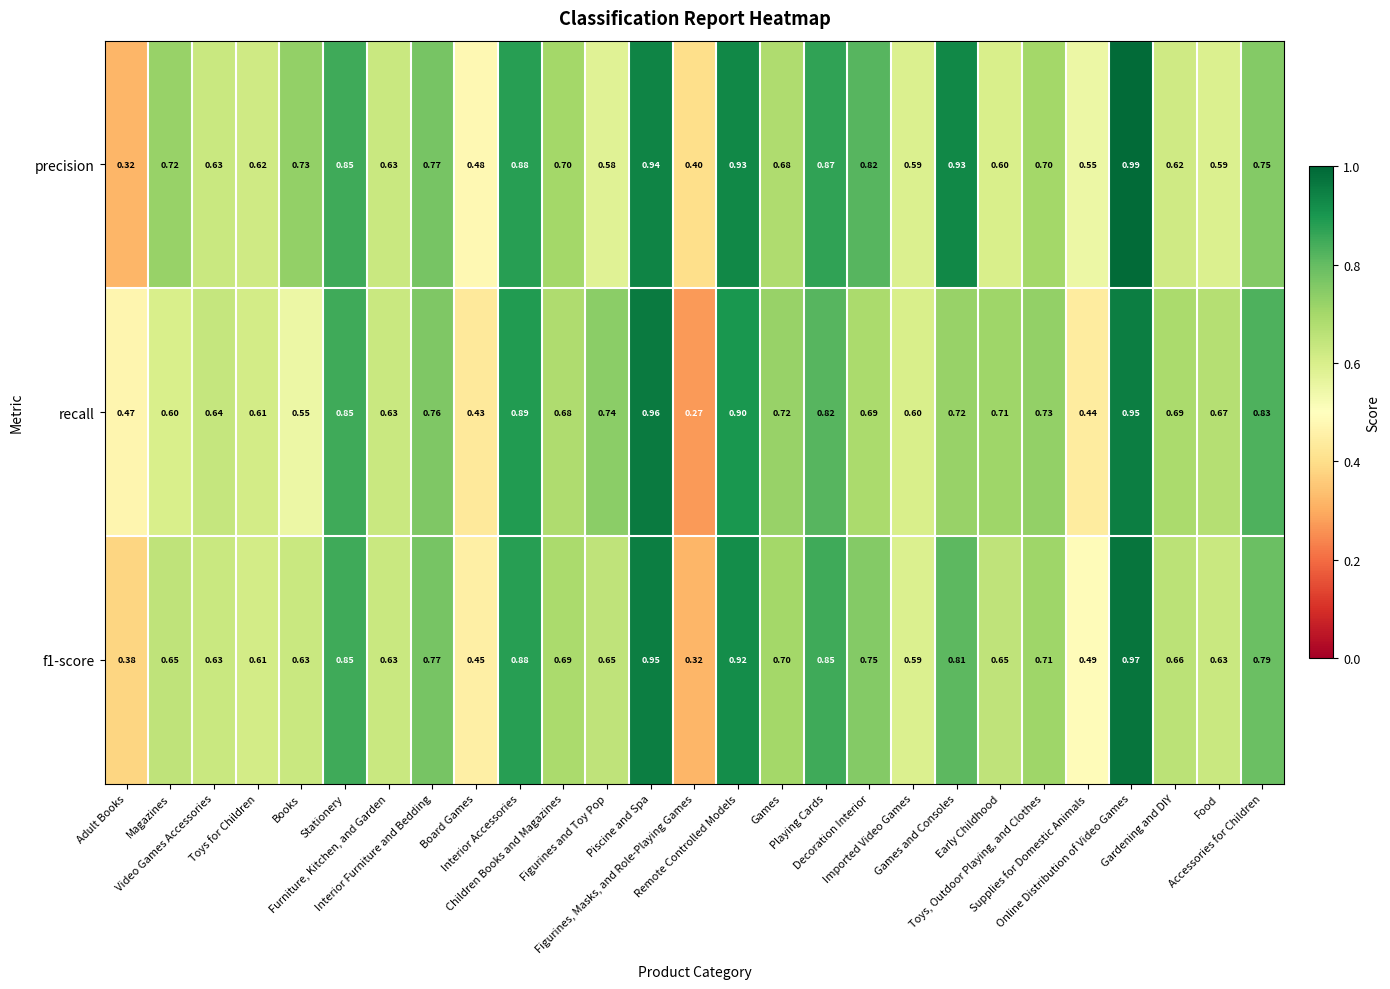

List the series in order of their peak value, highest first.

precision, f1-score, recall